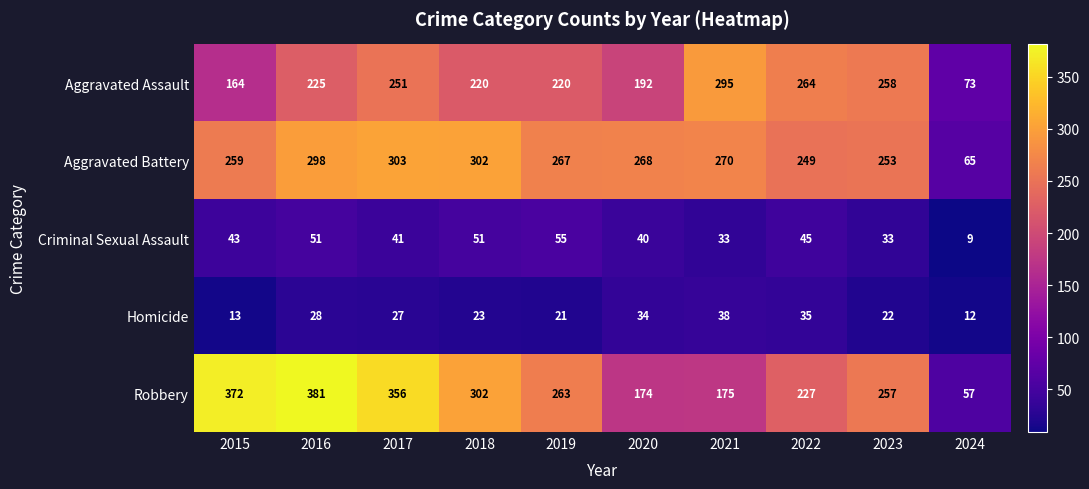

What is the approximate value of Aggravated Battery at 2015, to the nearest 50?

250